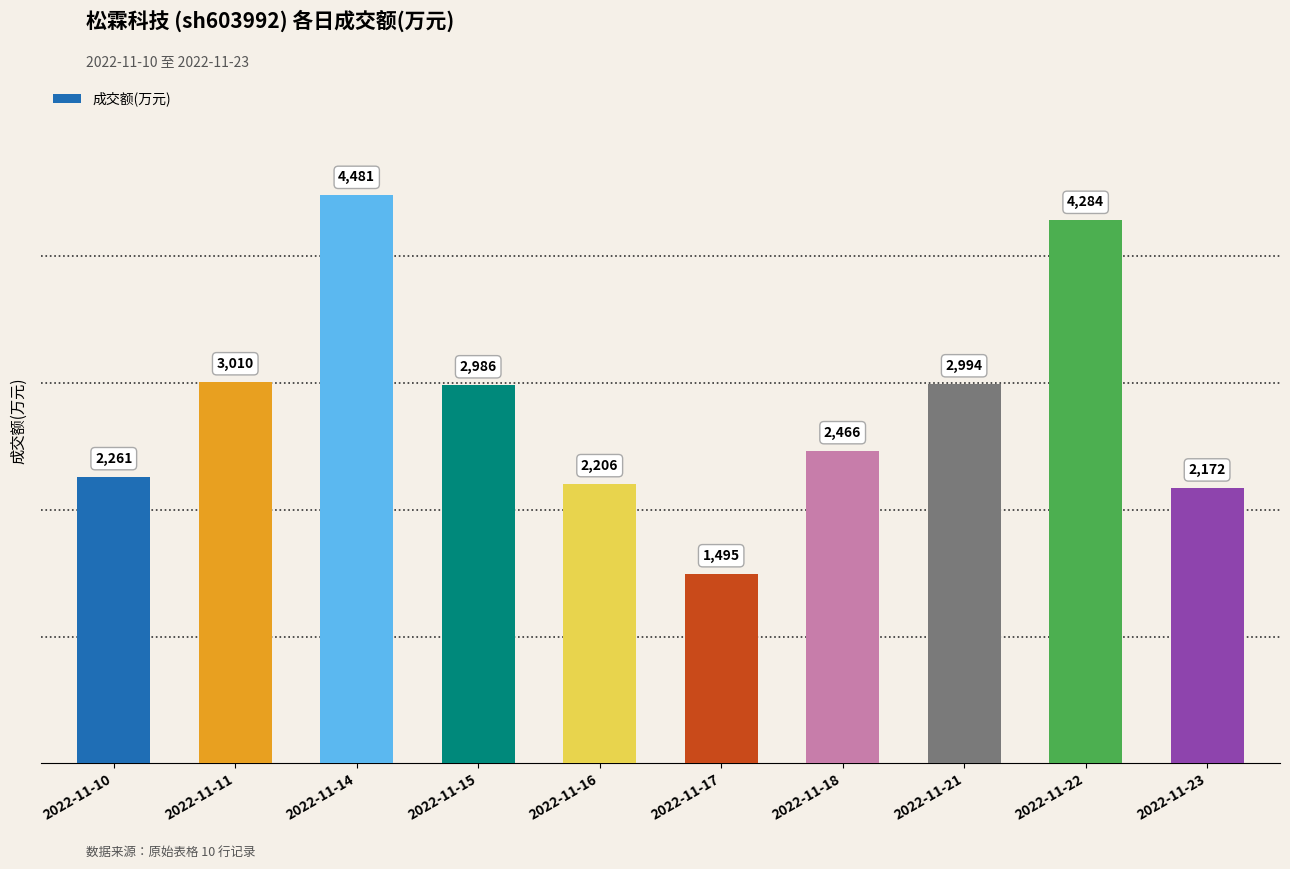

At which category does the chart reach its minimum across all series?

2022-11-17